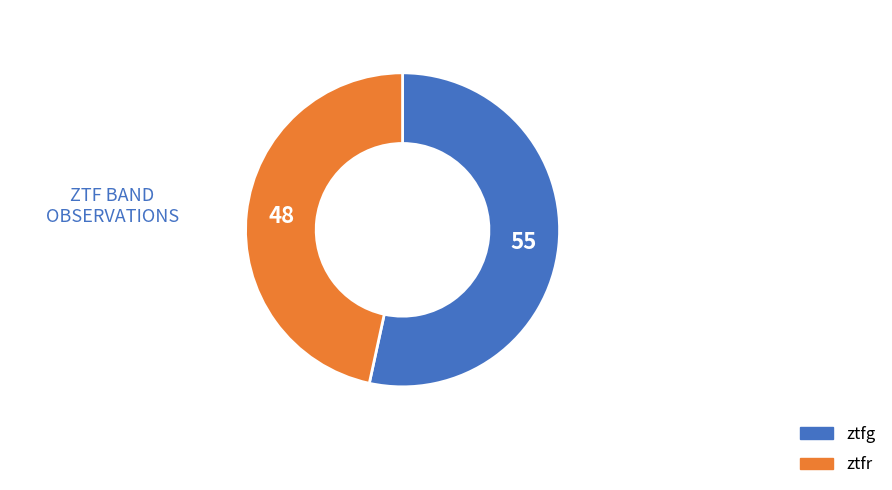

The ztfr slice represents 53% of the pie. True or false?

False